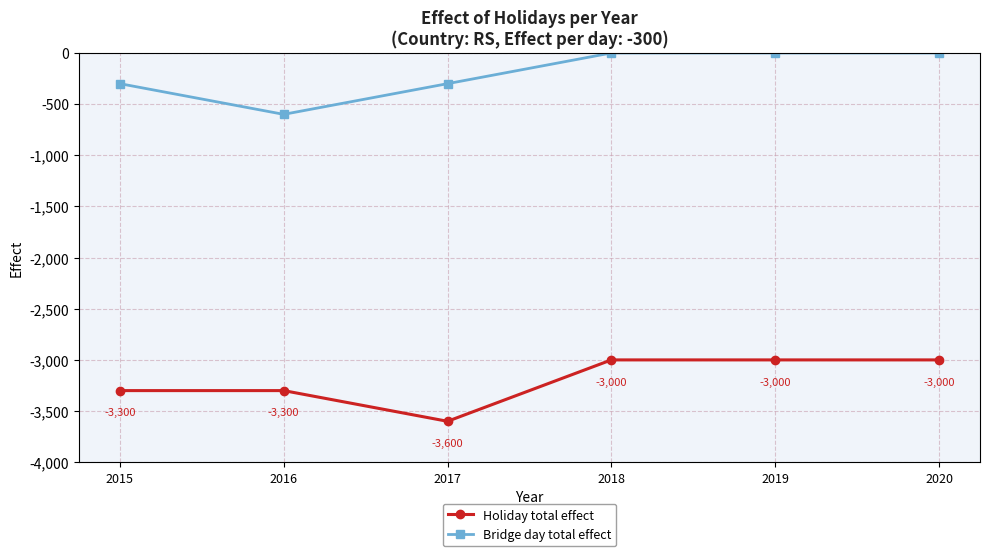

How many distinct data groups are displayed?

2